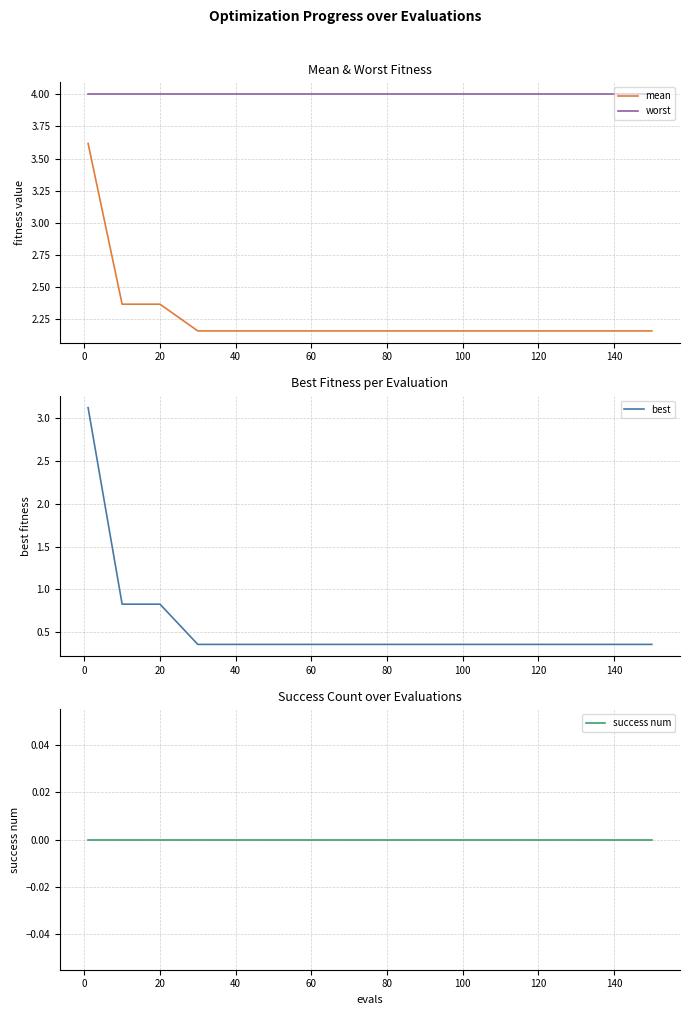

True or false: best has a value of 0.6 at 140.

False